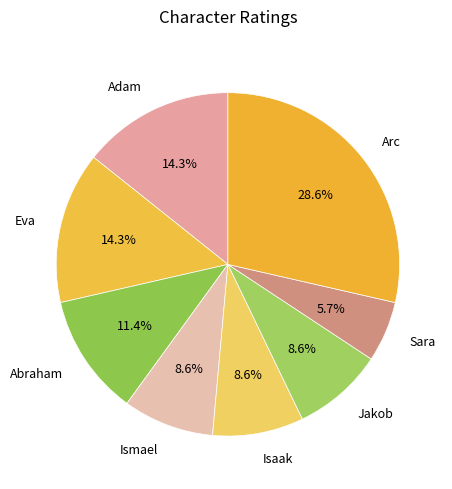

To the nearest percent, what is the combined percentage of Eva and Isaak?

23%